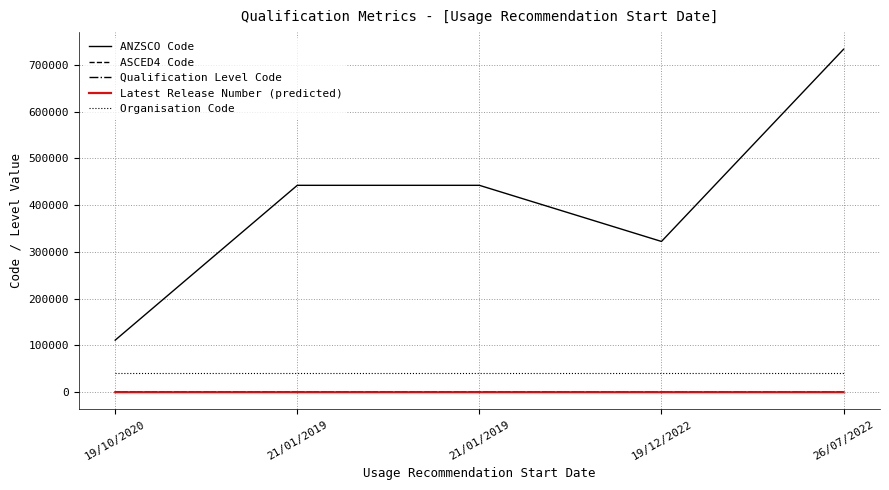

At how many categories does at least one series exceed 473214?

1